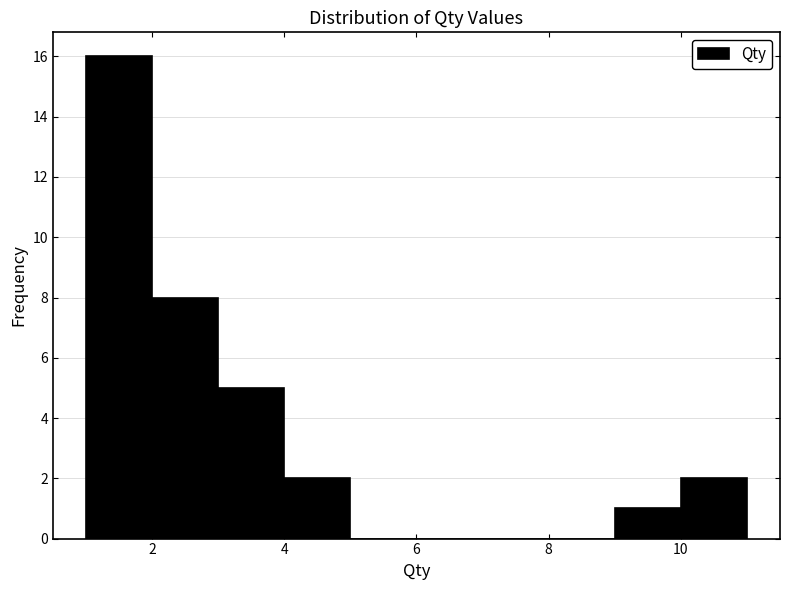

What is the height of the bar covering 9 to 10 on the x-axis? The values are not printed on the chart, so give them approximately, as read against the axis.

1